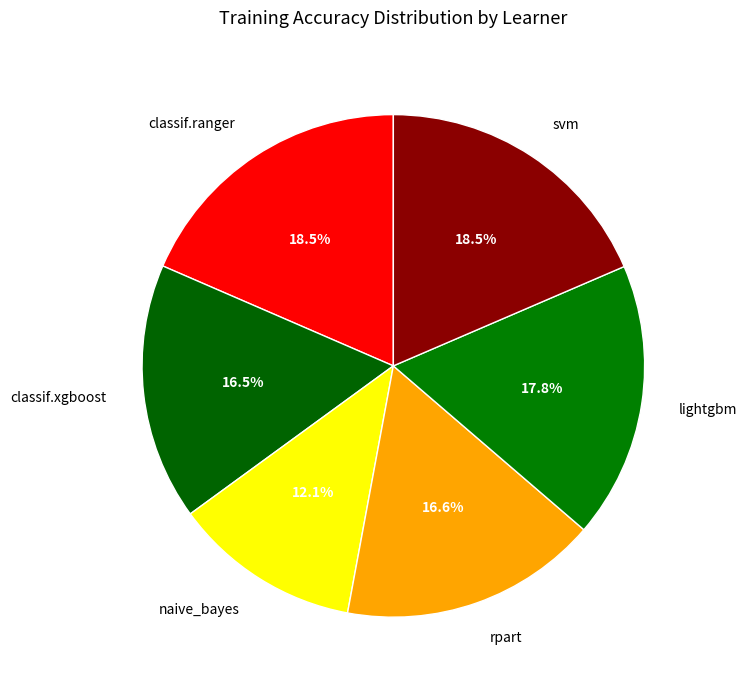

Does naive_bayes represent more than half of the total?

No